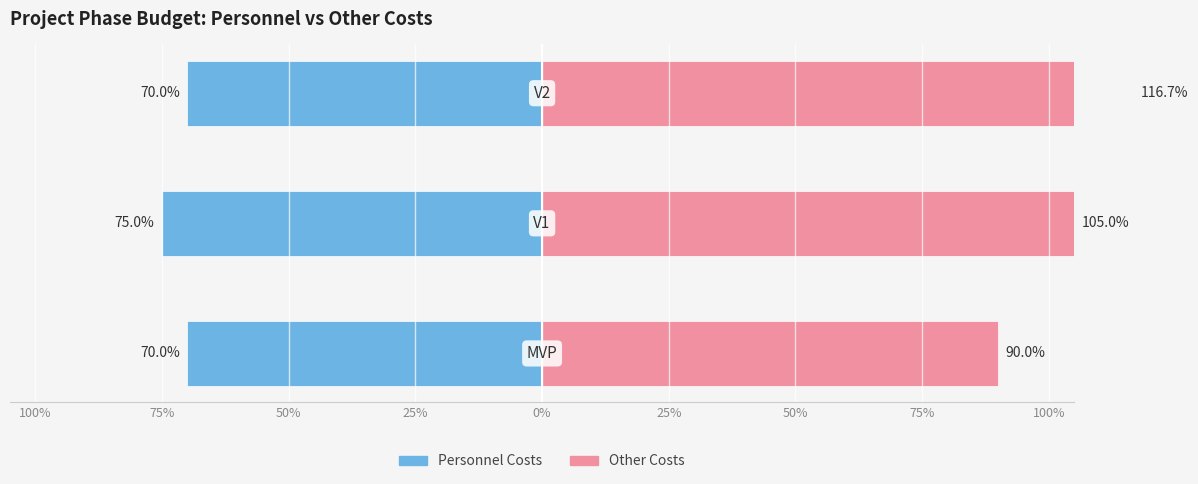

How many bars are there in total?

6